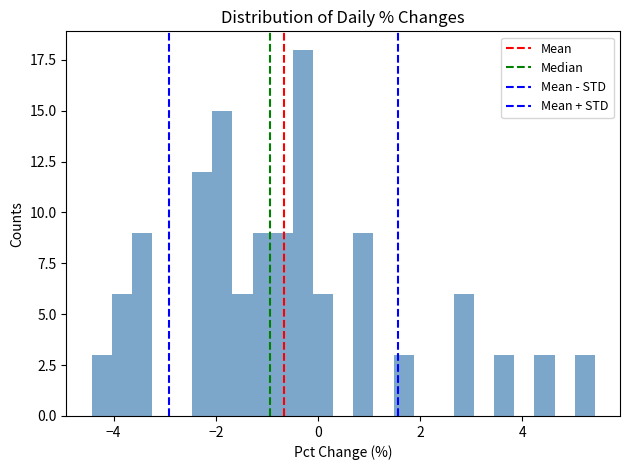

Around what value on the x-axis is the tallest bar? Give the approximate position of its centre, as read against the axis.

-0.2